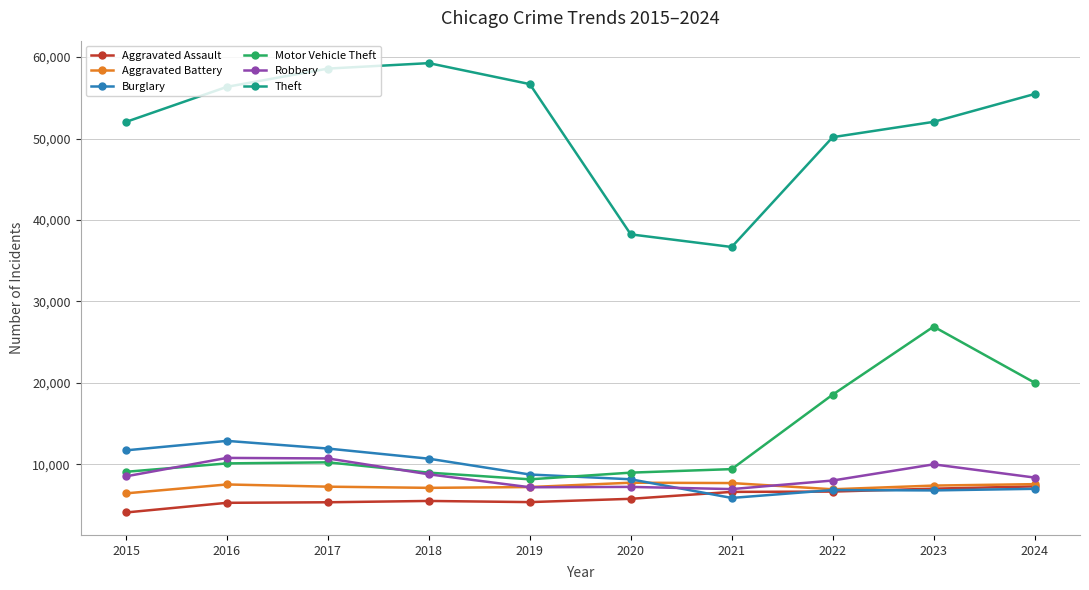

True or false: Robbery and Motor Vehicle Theft cross at least once.

True